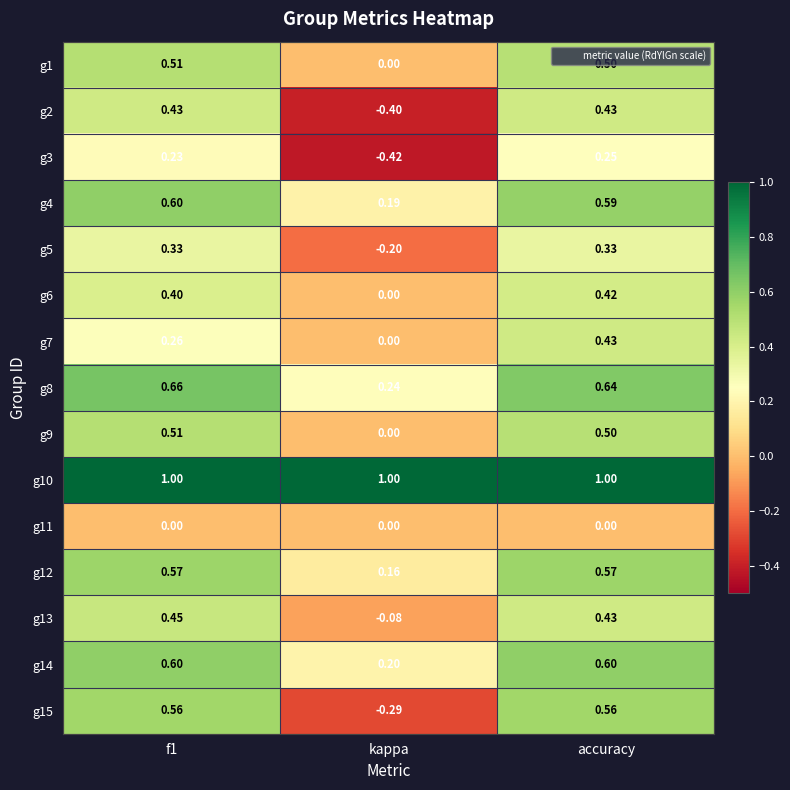

How many data points does each series have?

3